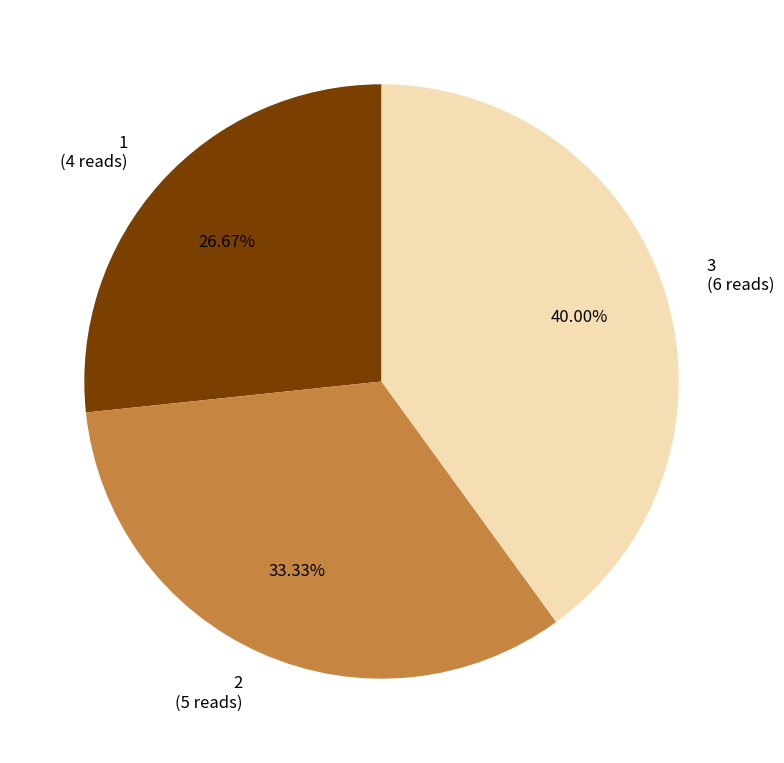

Do 3 and 2 together represent more than half of the pie?

Yes